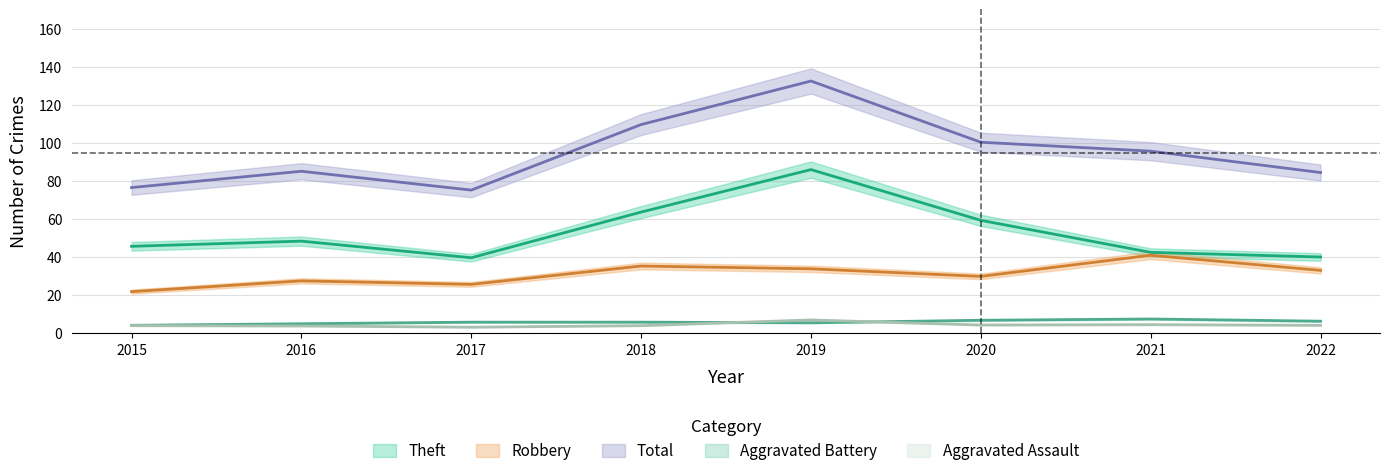

Which category has the lowest value across all series?

2017